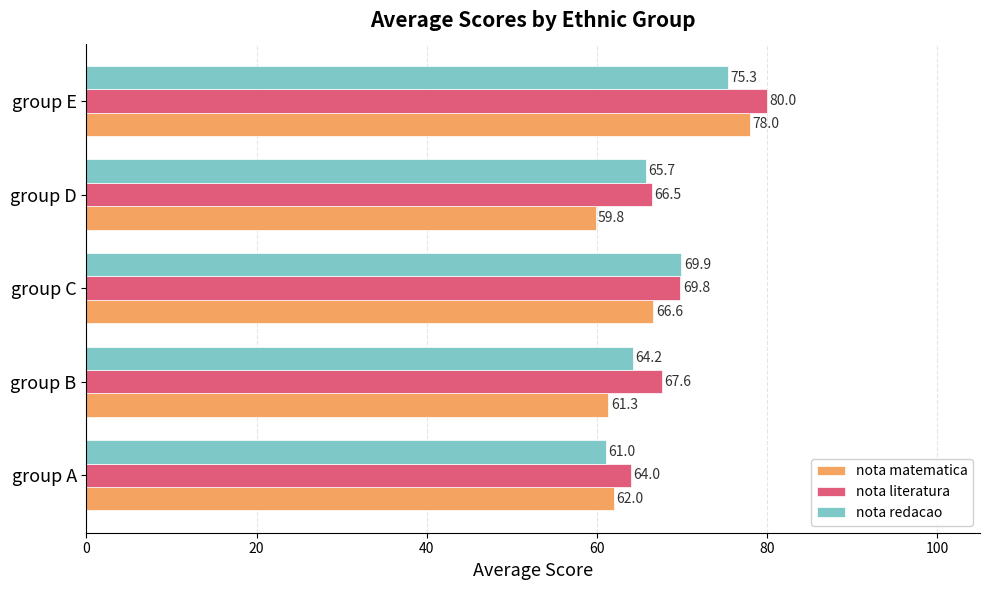

At how many categories does at least one series exceed 62?

5